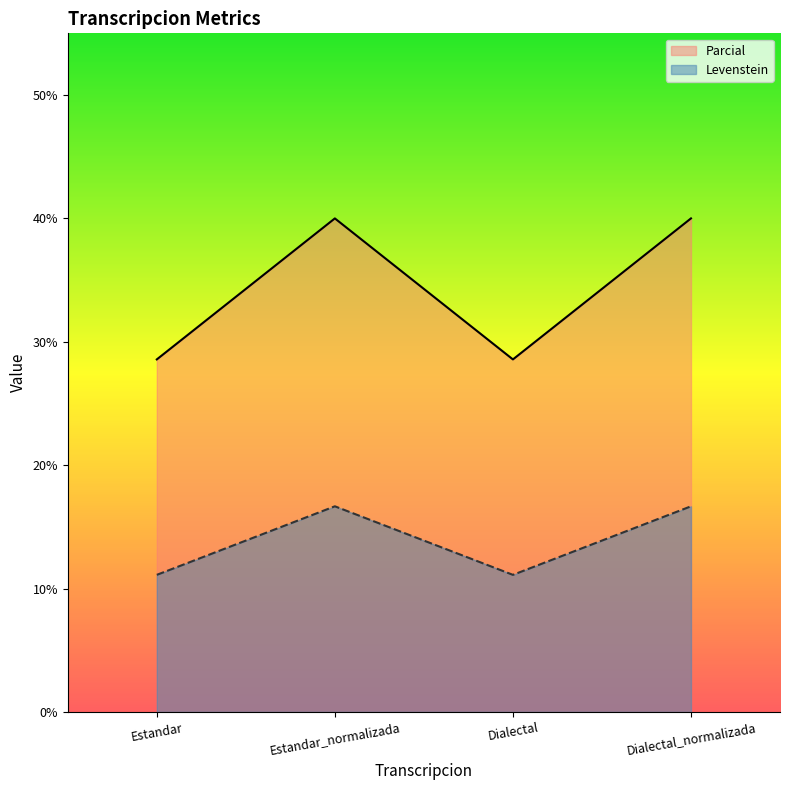

What position from the right is Estandar?

4